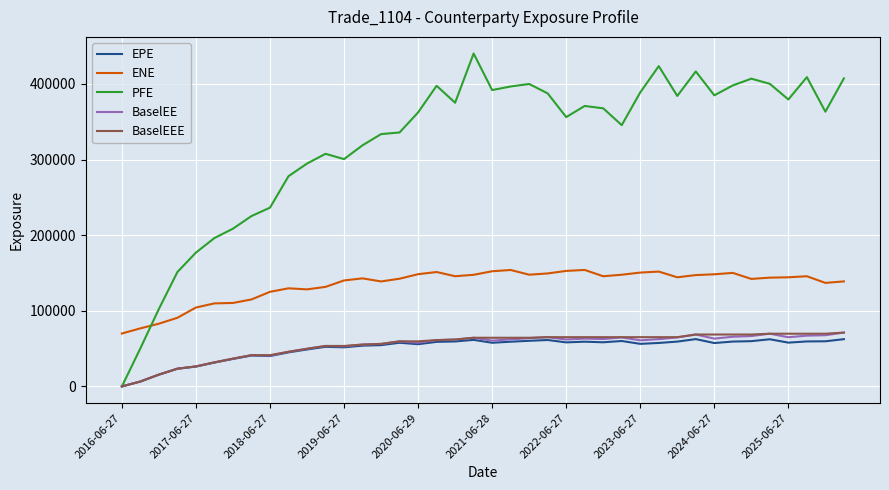

True or false: BaselEE has more than 2 points higher than both neighbors.

True